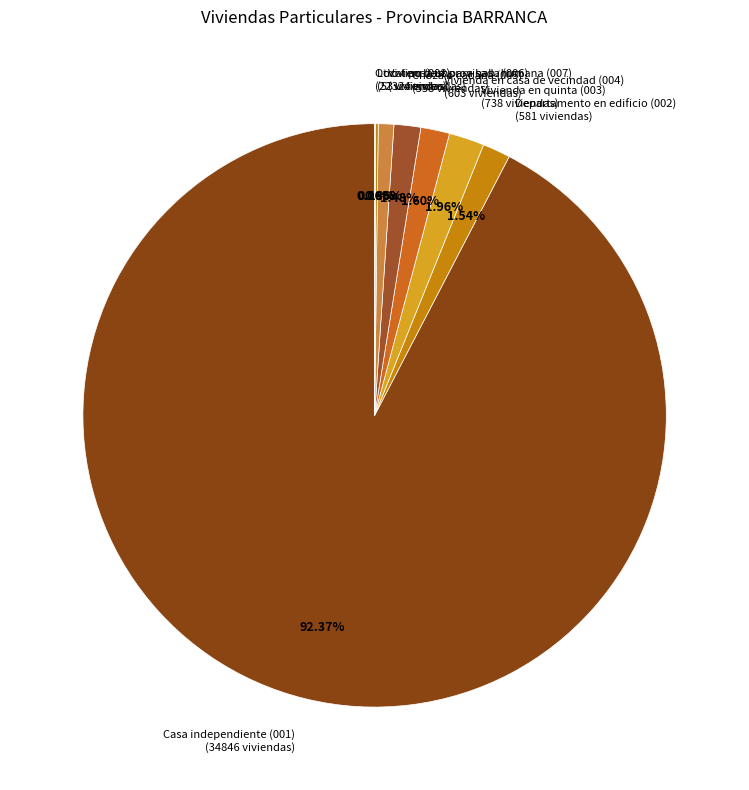

Is there a majority slice in this chart?

Yes